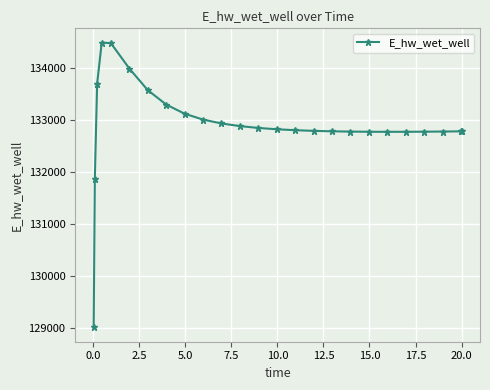

What is the difference between the second highest and second lowest values?

2601.6